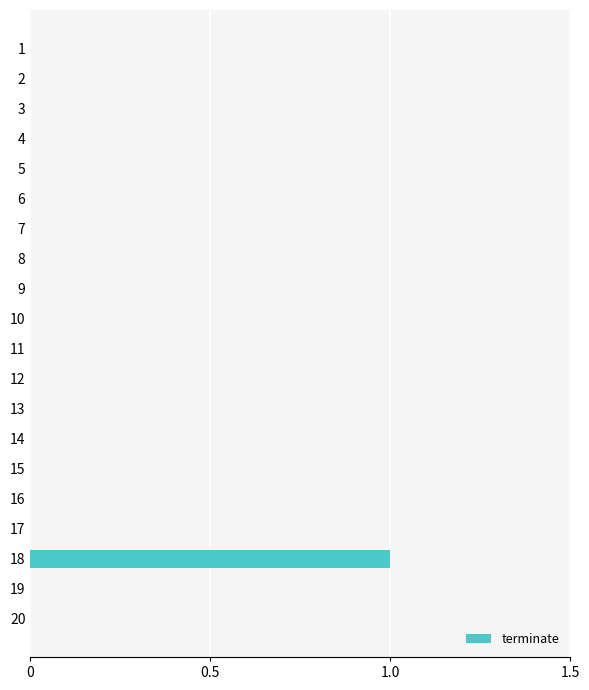

Reading top to bottom, what are all the values shown in this chart?

1=0	2=0	3=0	4=0	5=0	6=0	7=0	8=0	9=0	10=0	11=0	12=0	13=0	14=0	15=0	16=0	17=0	18=1	19=0	20=0